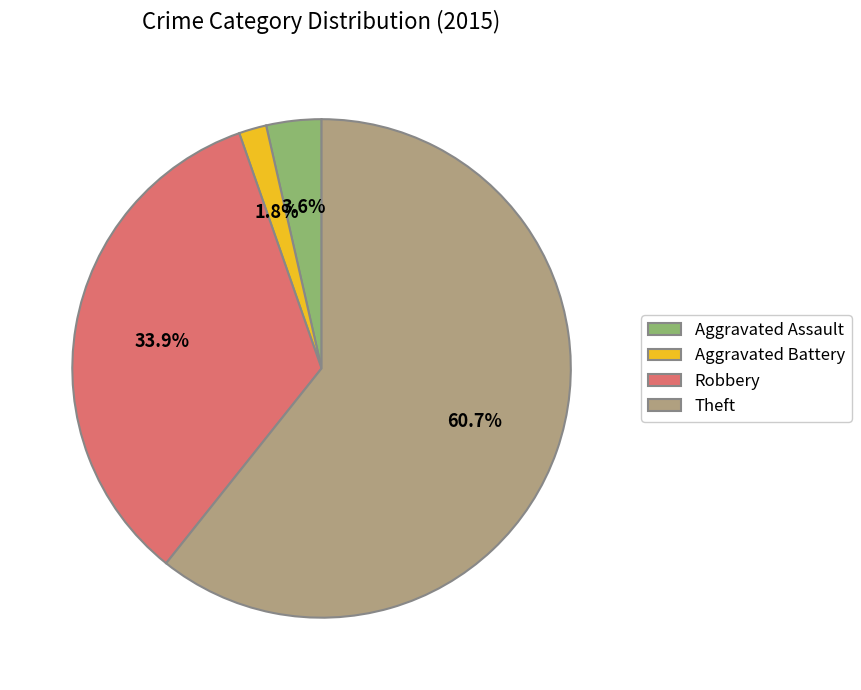

Is it true that Theft is 61% of the pie?

True